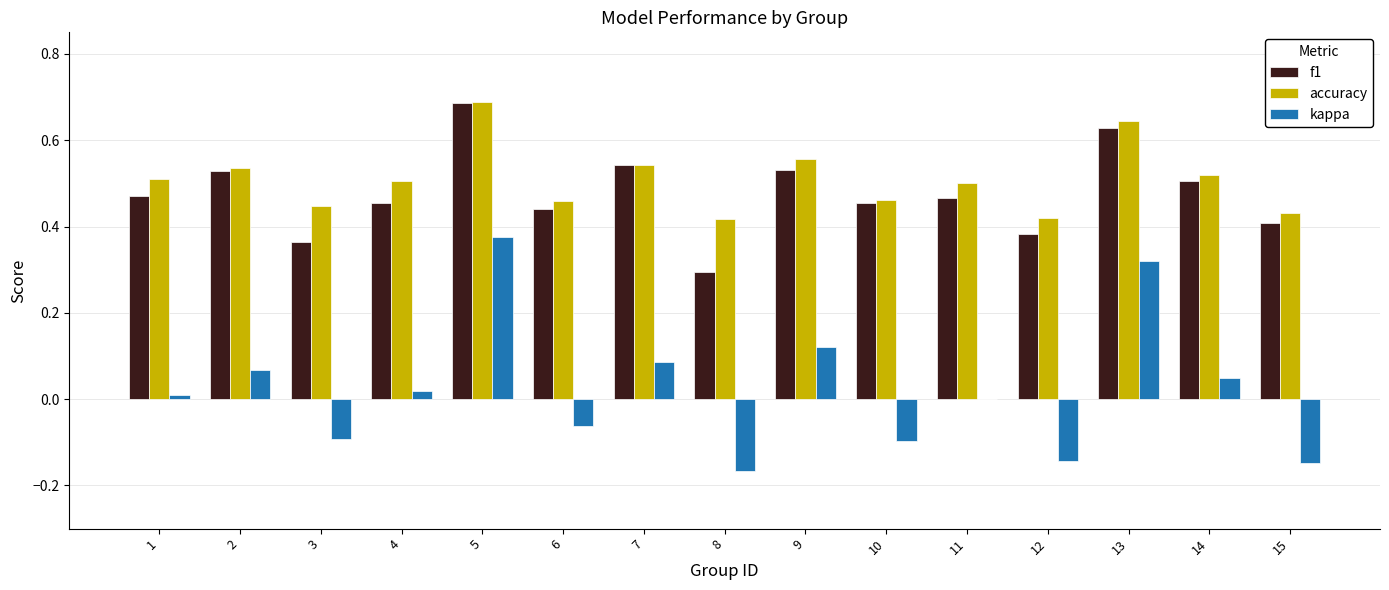

Which series has the widest spread of values?

kappa